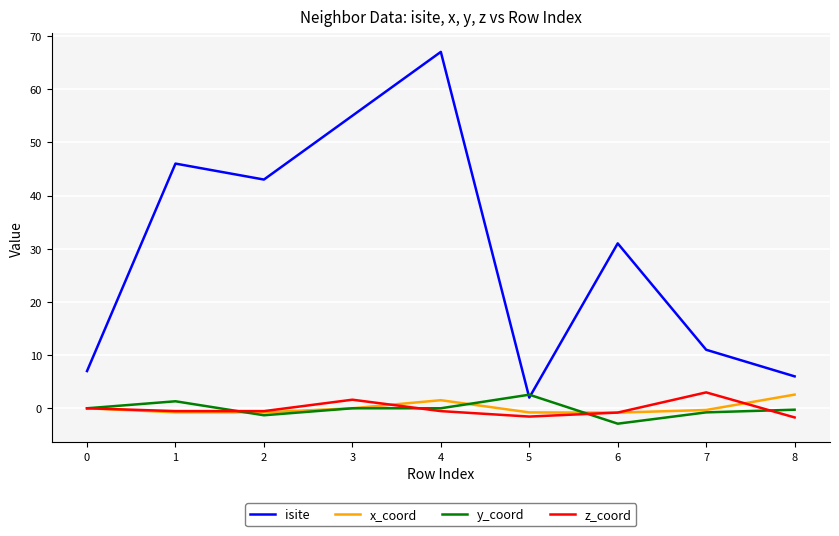

What is the maximum value for z_coord?

3.0